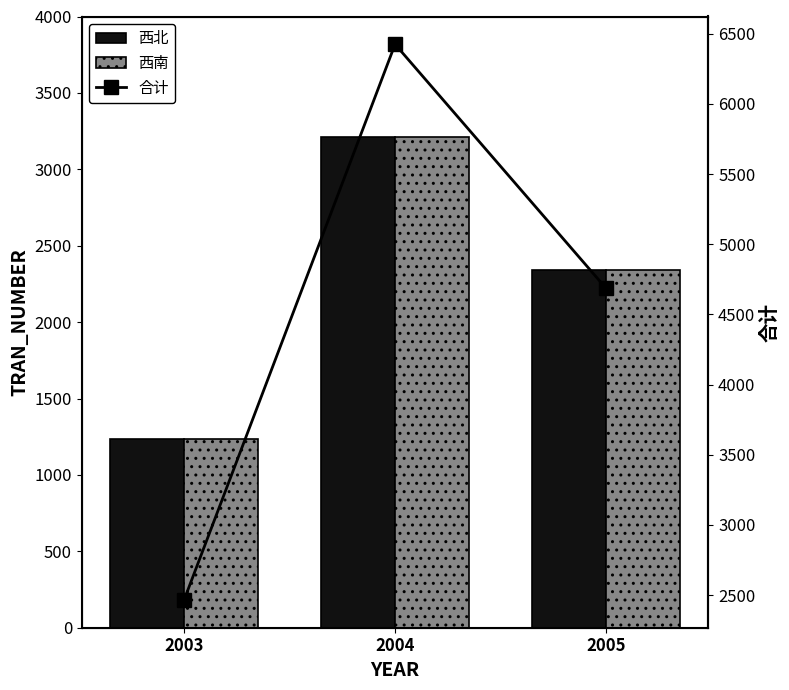

The 西南 series shows 1027 at 2005. True or false?

False